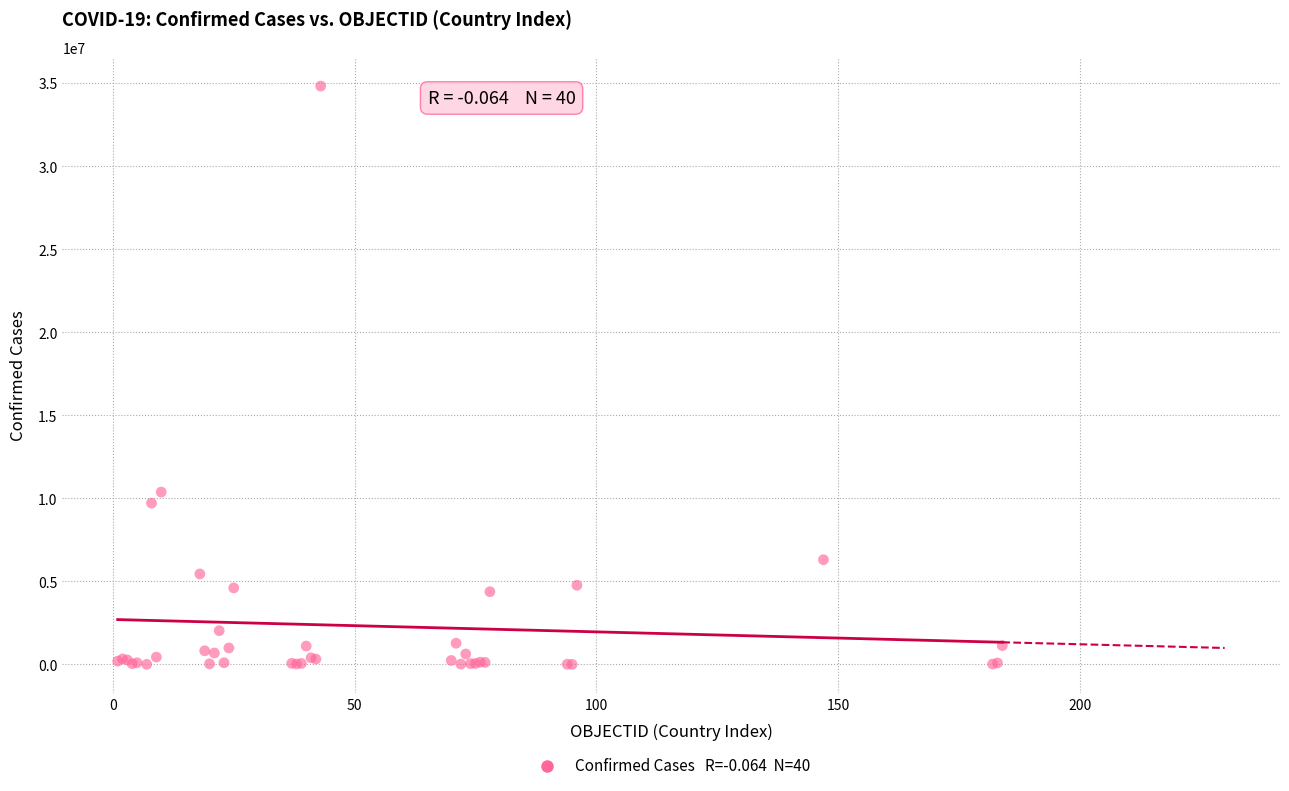

What Y value in the scatter plot is closest to 17422331?

10383005